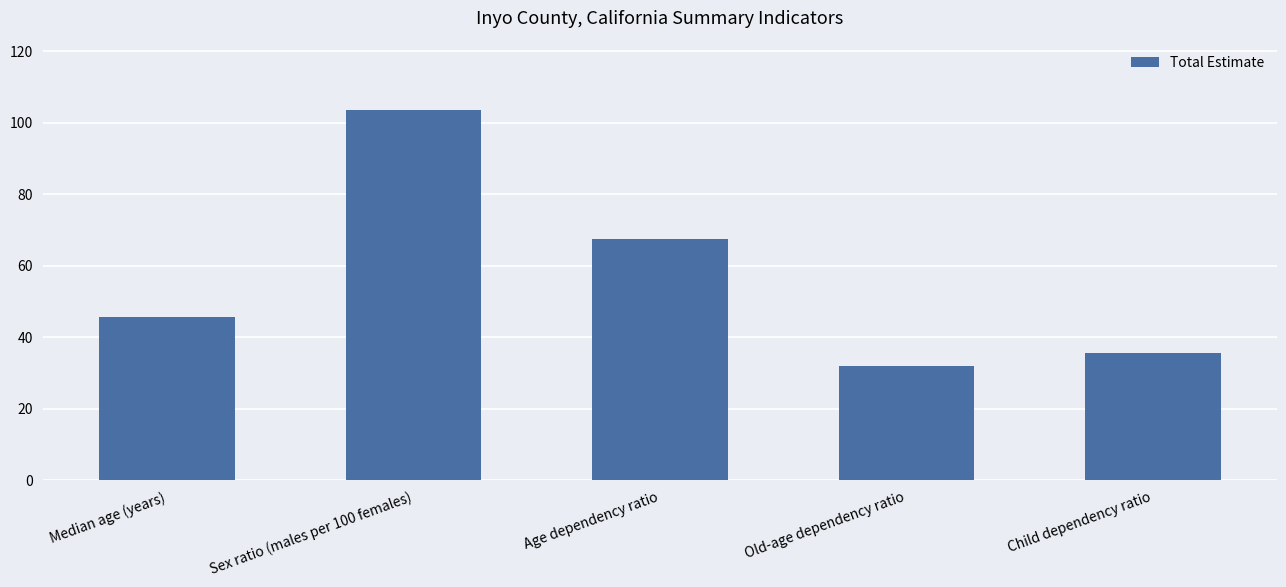

Where does the data first go above 45?

Median age (years)